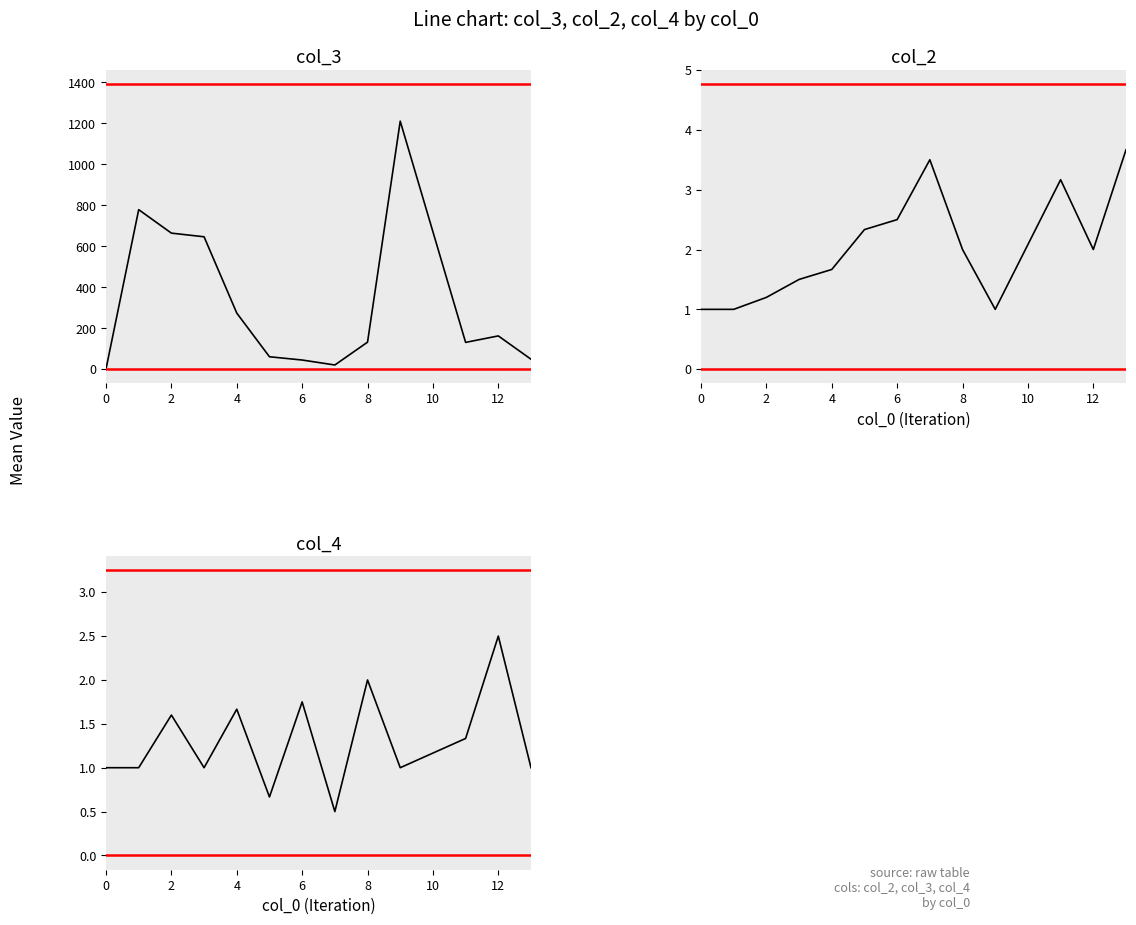

Which series has the widest spread of values?

col_3